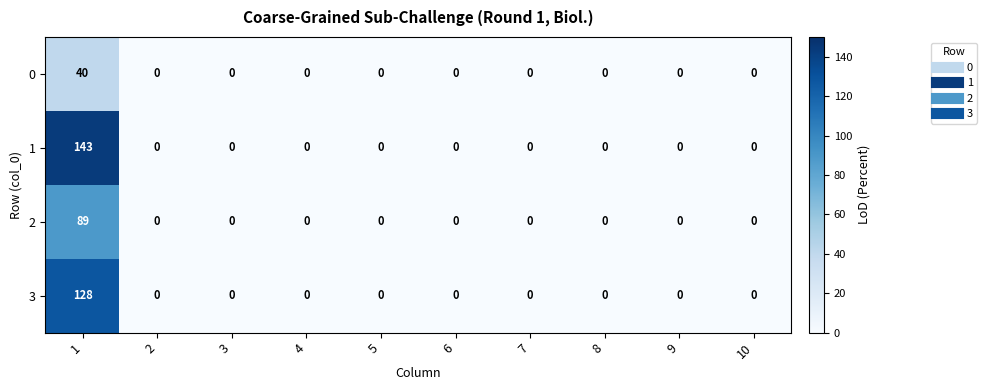

The value of 1 at 1 is 91. True or false?

False